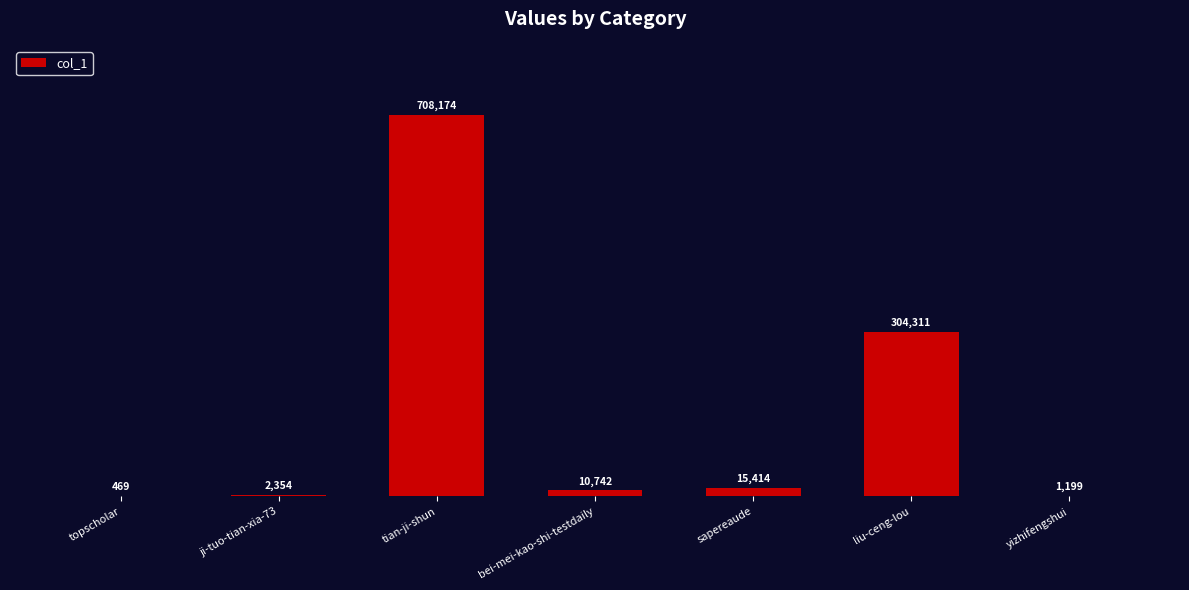

What is the greatest value displayed?

708174